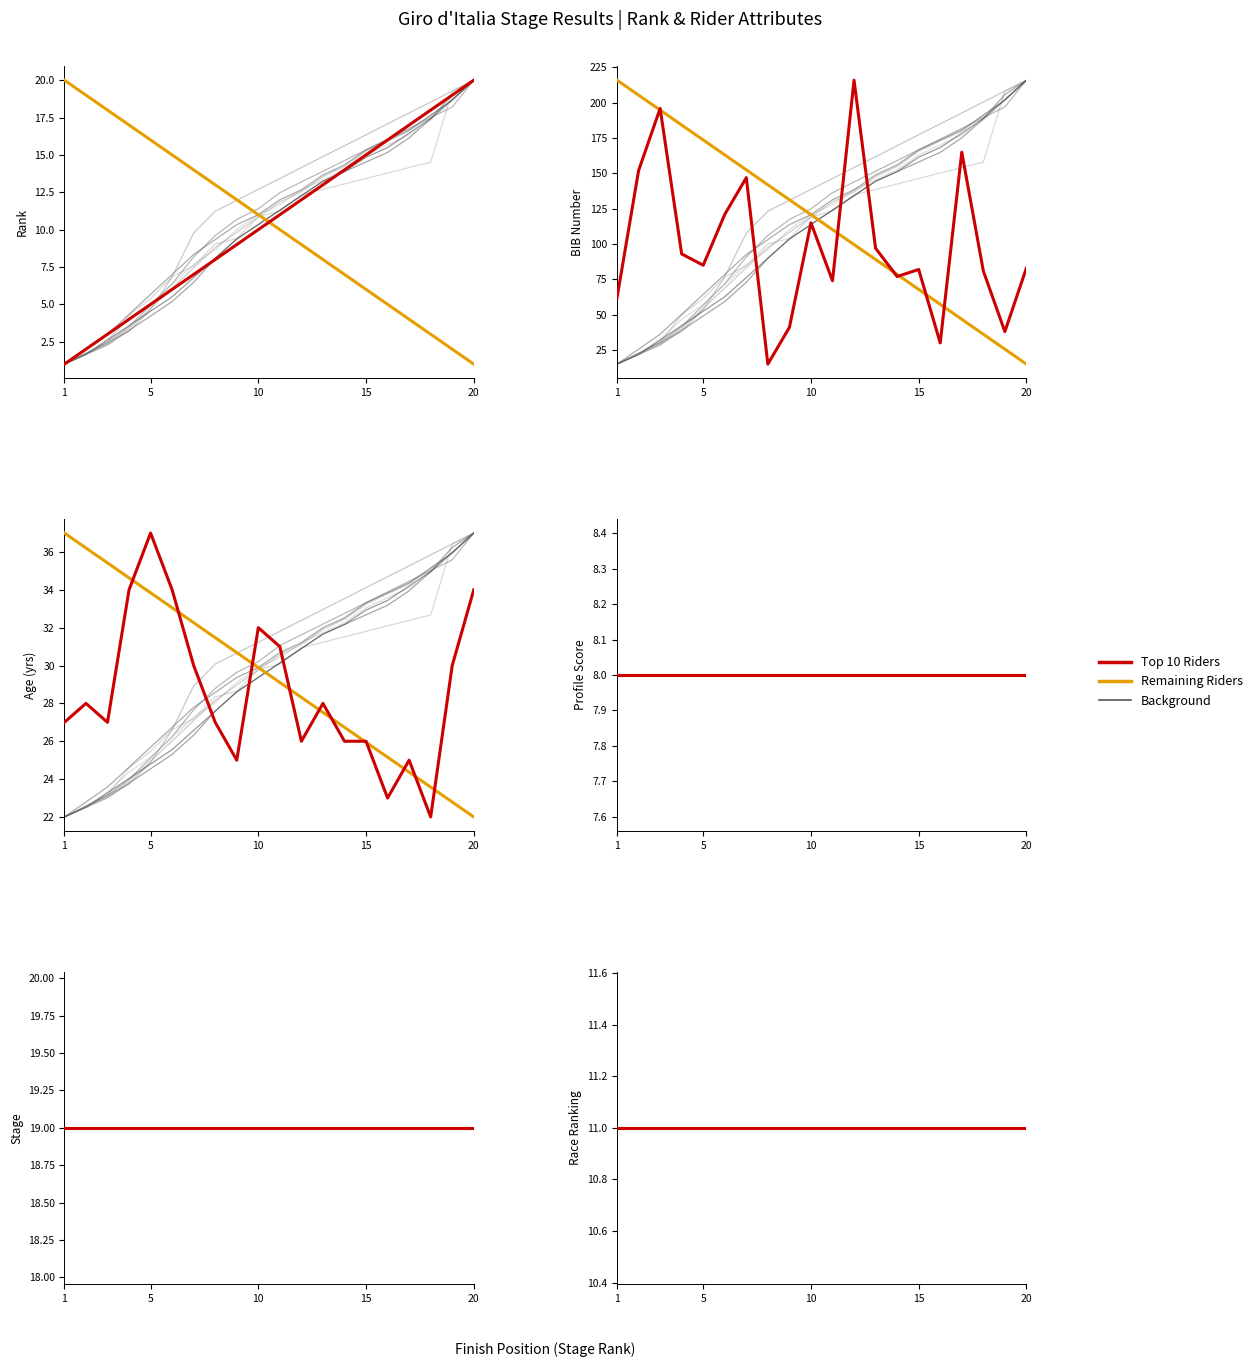

Which label corresponds to the largest value in the chart?

1